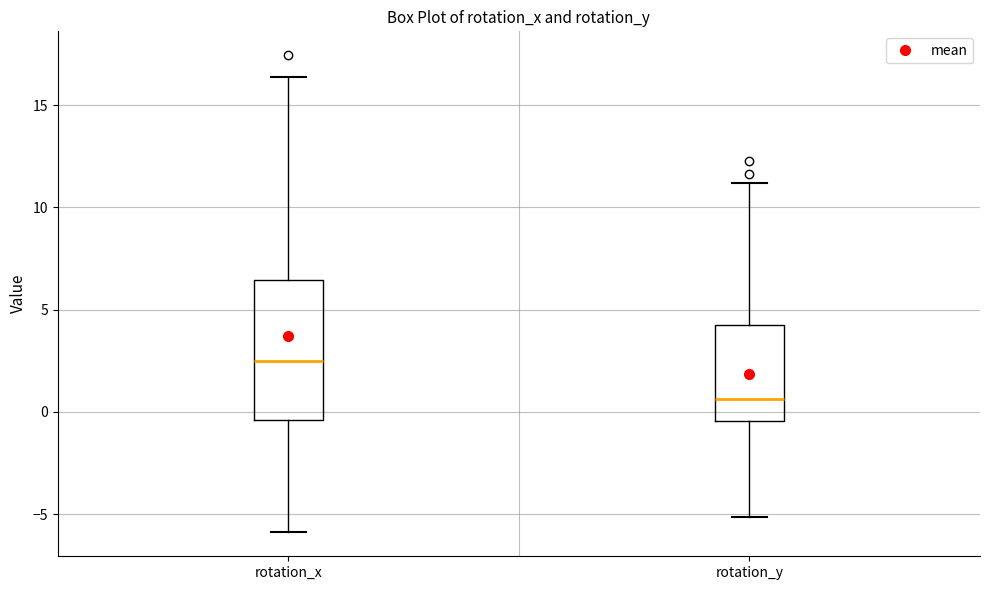

Reading left to right, read every box against the y-axis: the position of its median line, the range the box covers, and the ends of its whiskers. The values are not printed on the chart, so give them approximately, as read against the axis.

rotation_x: median 2.5, box -0.5 to 6.5, whiskers -6.0 to 16.5
rotation_y: median 0.5, box -0.5 to 4.5, whiskers -5.0 to 11.0